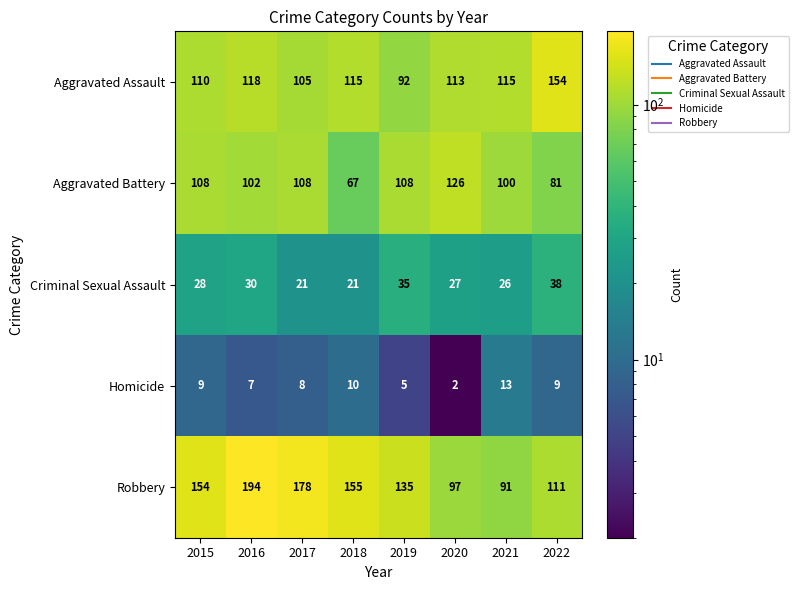

Rank the series by their maximum value, from highest to lowest.

Robbery, Aggravated Assault, Aggravated Battery, Criminal Sexual Assault, Homicide